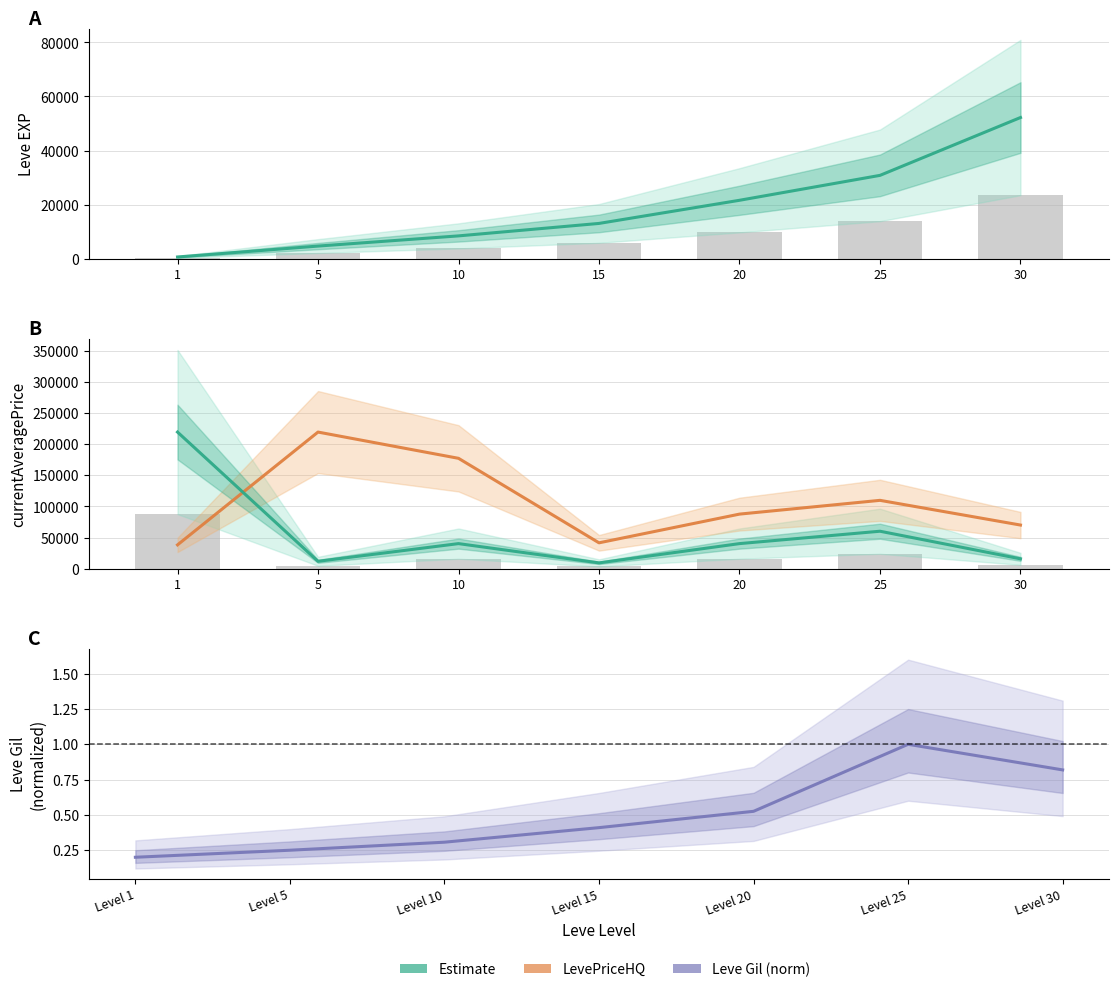

The LevePriceHQ series shows 26214.8 at 15. True or false?

False